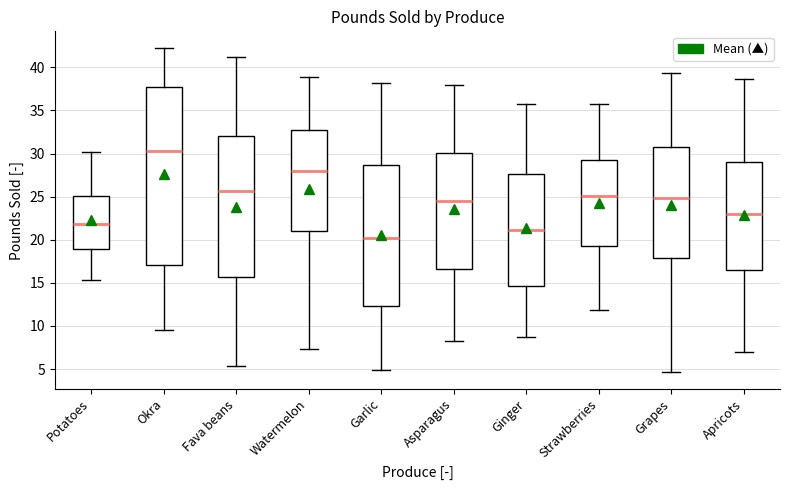

Reading left to right, transcribe this box plot: for each box, give where its median line is, the range the box spans, and where its two whiskers end, as read against the y-axis. The values are not printed on the chart, so give them approximately, as read against the axis.

Potatoes: median 22.0, box 19.0 to 25.0, whiskers 15.5 to 30.0
Okra: median 30.5, box 17.0 to 38.0, whiskers 9.5 to 42.5
Fava beans: median 25.5, box 15.5 to 32.0, whiskers 5.5 to 41.0
Watermelon: median 28.0, box 21.0 to 33.0, whiskers 7.5 to 39.0
Garlic: median 20.5, box 12.5 to 28.5, whiskers 5.0 to 38.0
Asparagus: median 24.5, box 16.5 to 30.0, whiskers 8.5 to 38.0
Ginger: median 21.0, box 14.5 to 27.5, whiskers 8.5 to 36.0
Strawberries: median 25.0, box 19.0 to 29.0, whiskers 12.0 to 35.5
Grapes: median 25.0, box 18.0 to 31.0, whiskers 4.5 to 39.5
Apricots: median 23.0, box 16.5 to 29.0, whiskers 7.0 to 38.5